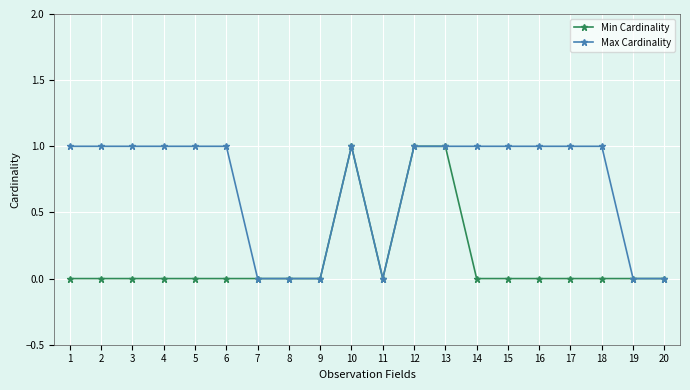

Is the value of Min Cardinality at 3 greater than the value of Max Cardinality at 6?

No